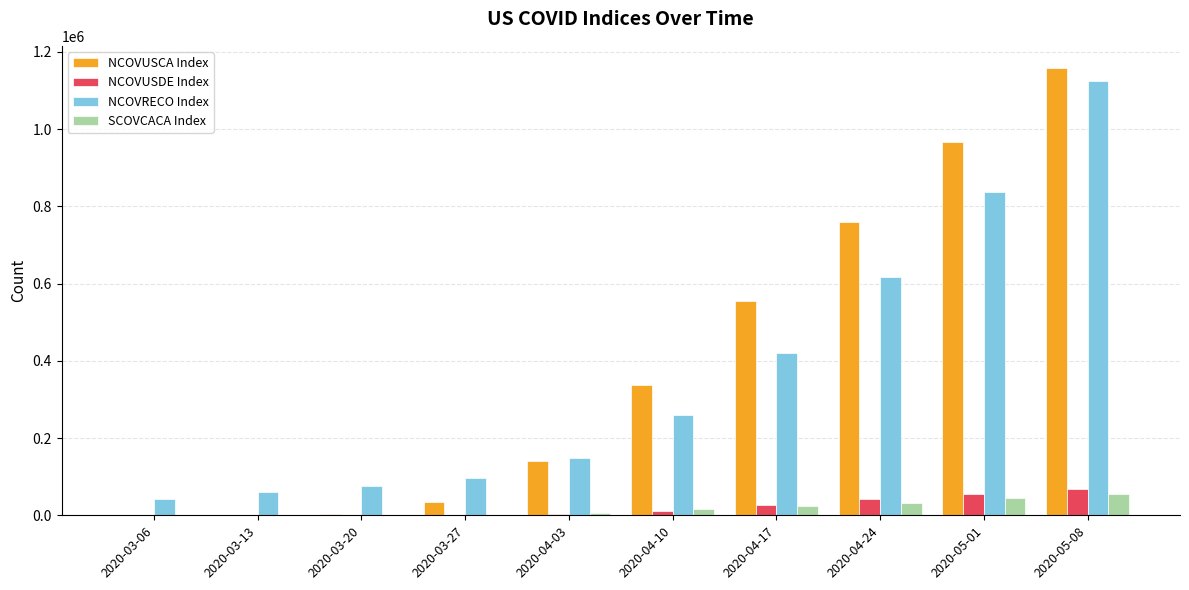

The value of NCOVRECO Index at 2020-04-03 is 38633. True or false?

False